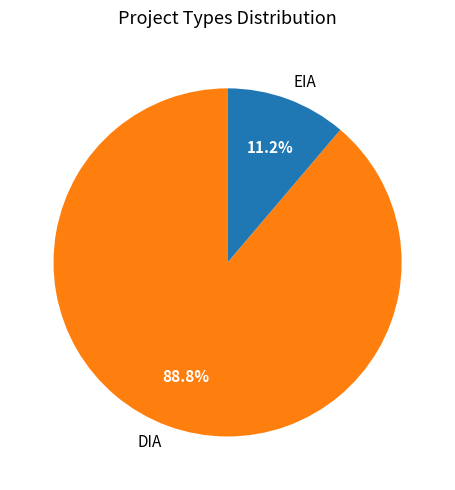

How many slices are in this pie chart?

2